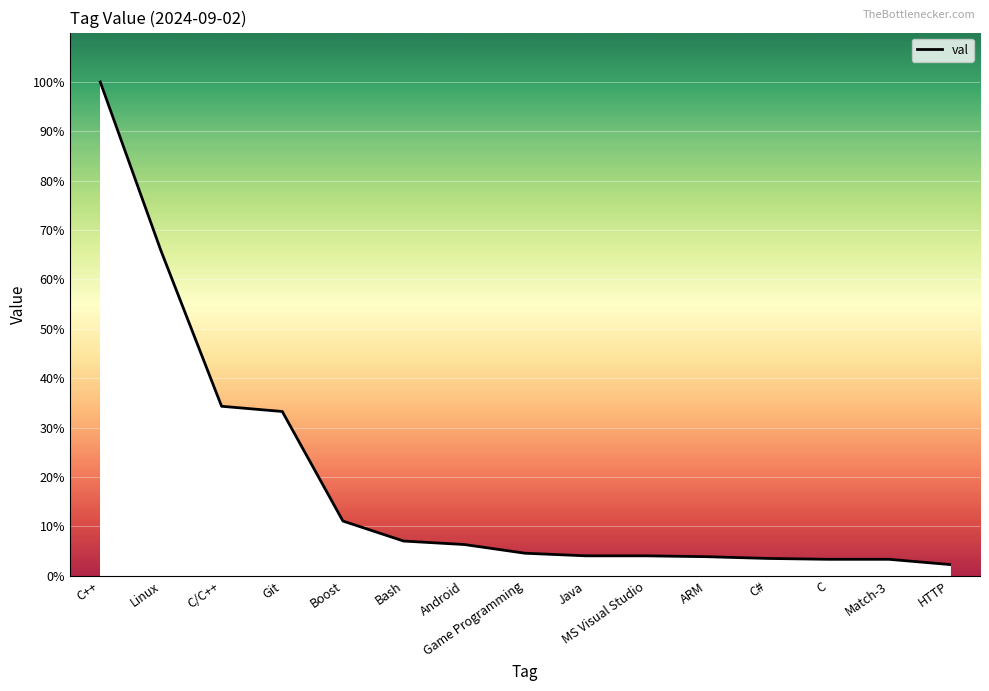

The value at C# is 0.0. True or false?

True